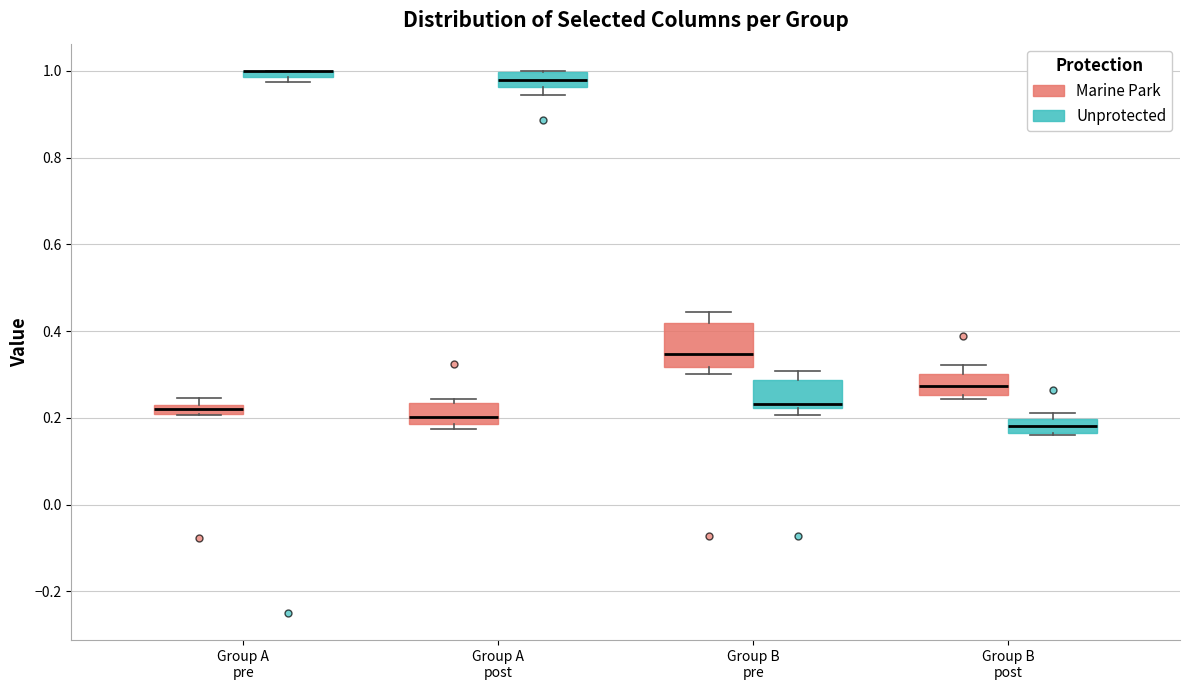

Where does the median line of the box for Group A post (Unprotected) sit on the y-axis? The values are not printed on the chart, so give them approximately, as read against the axis.

0.98